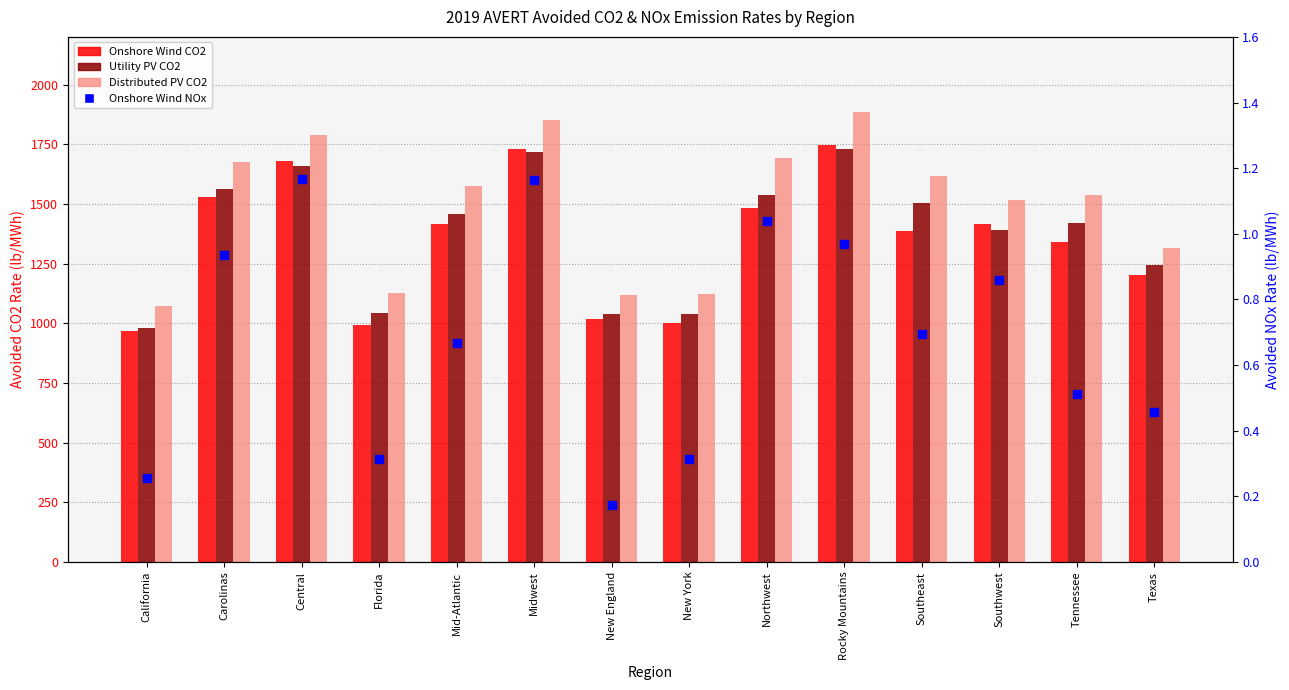

Is the value of Distributed PV CO2 at Southwest greater than the value of Utility PV CO2 at Central?

No